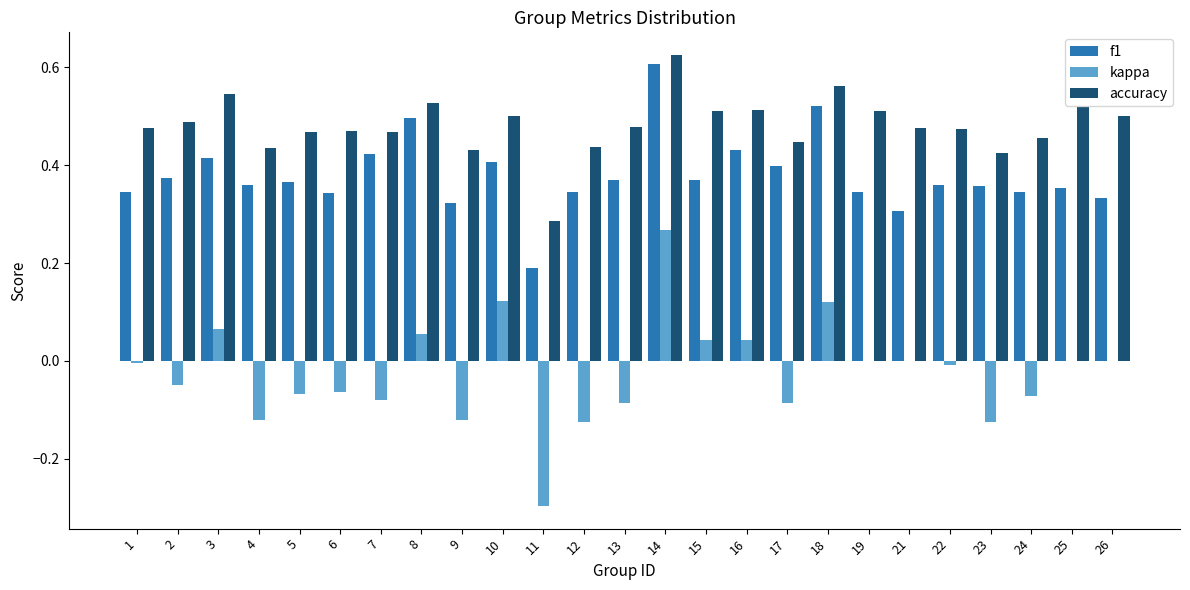

What is the sum of all accuracy values?

12.0